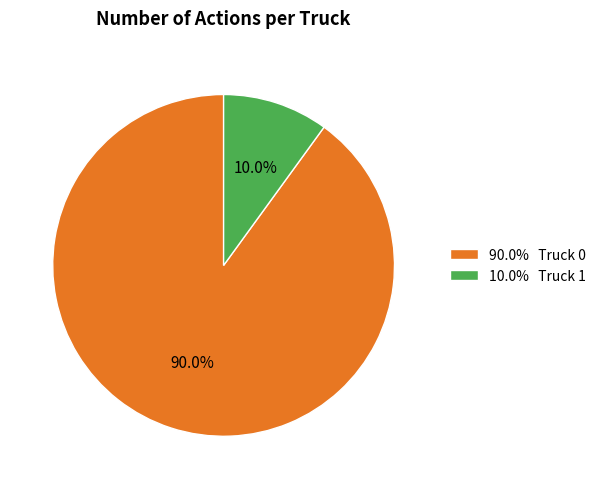

Does 90.0% Truck 0 account for over 50% of the chart?

Yes